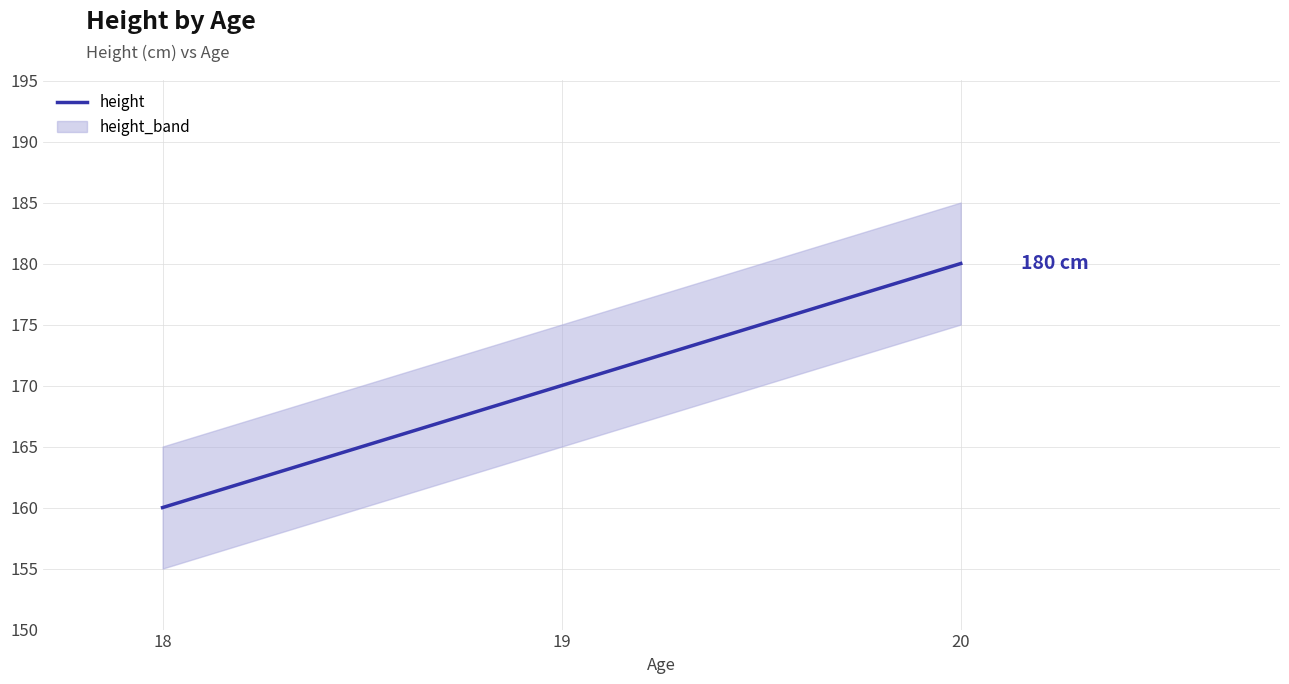

What is the sum of the values at 20 and 19?

350